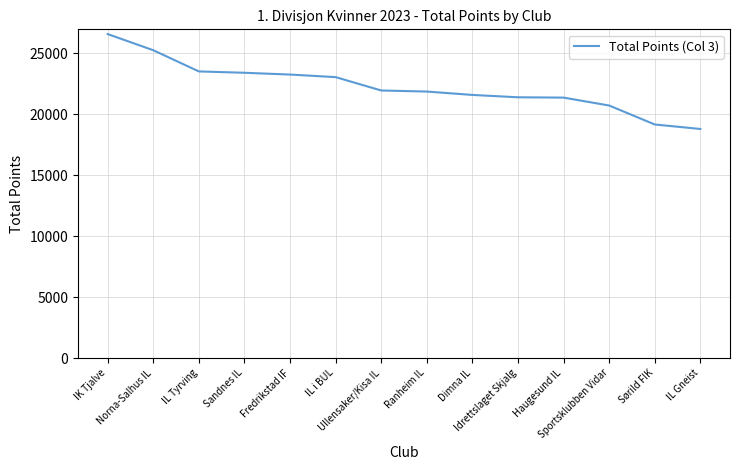

Which label corresponds to the smallest value in the chart?

IL Gneist